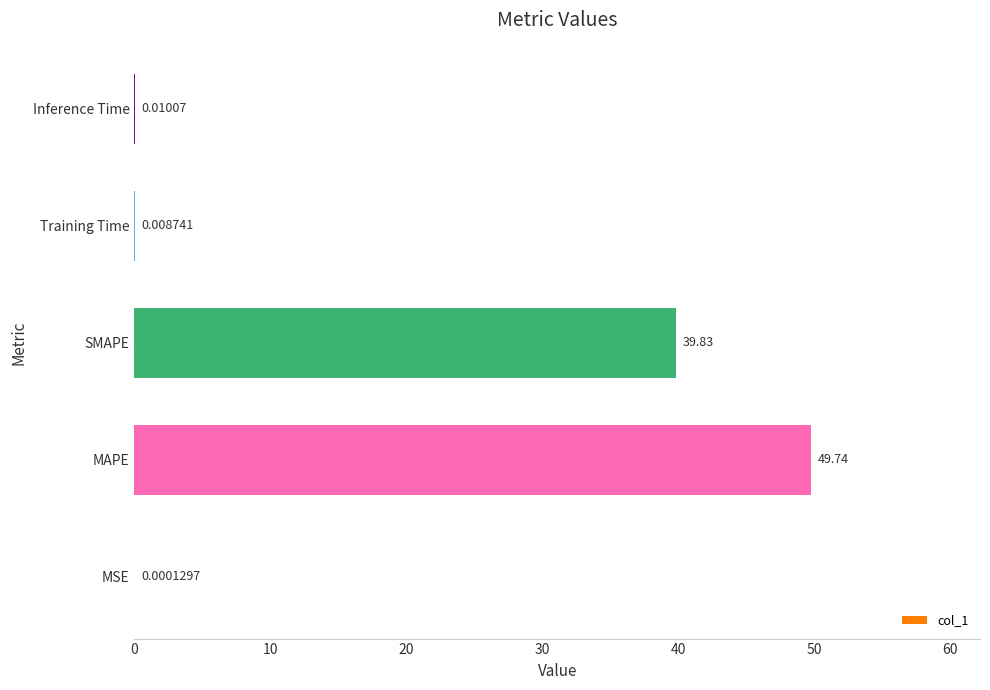

What is the sum of the values at SMAPE and Training Time?

39.8